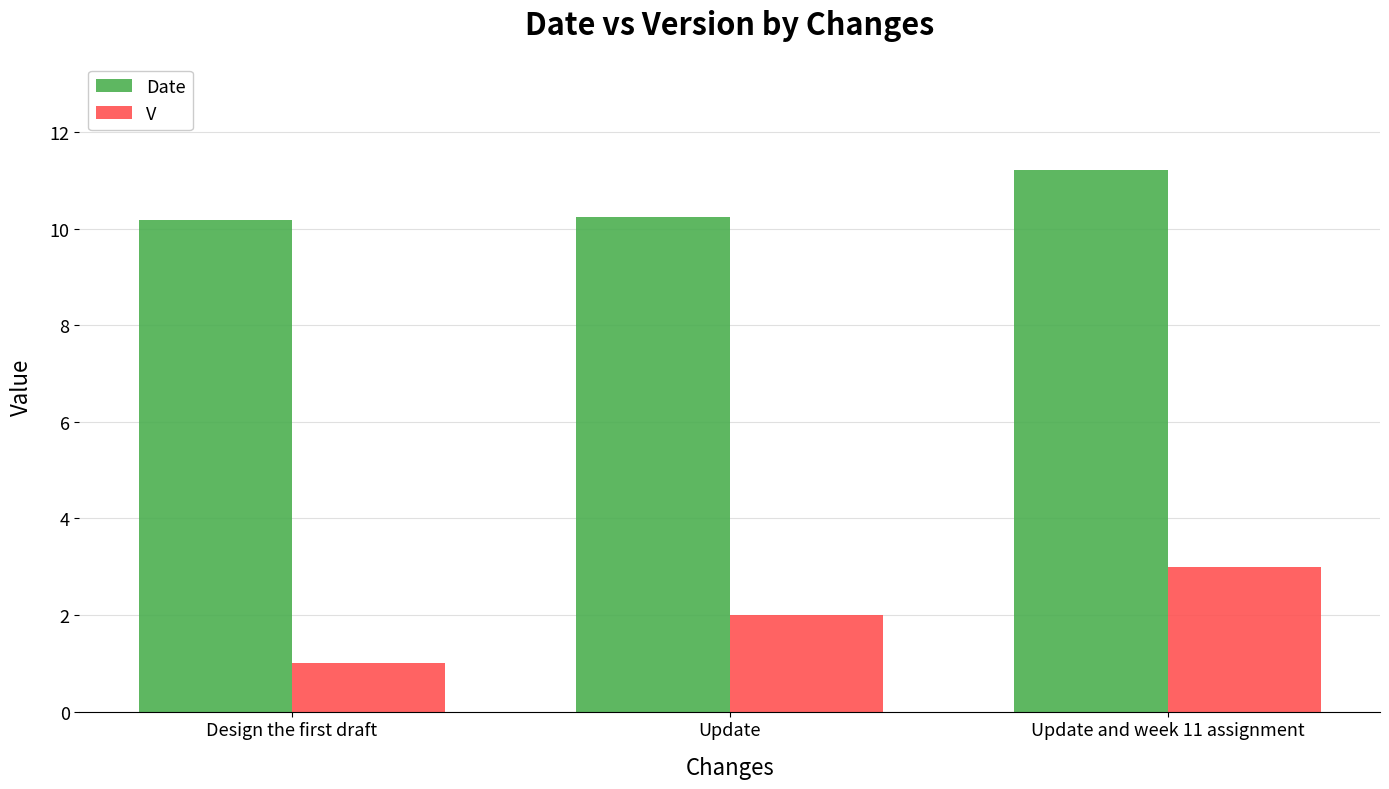

At Update and week 11 assignment, list the series in order from smallest to largest.

V, Date